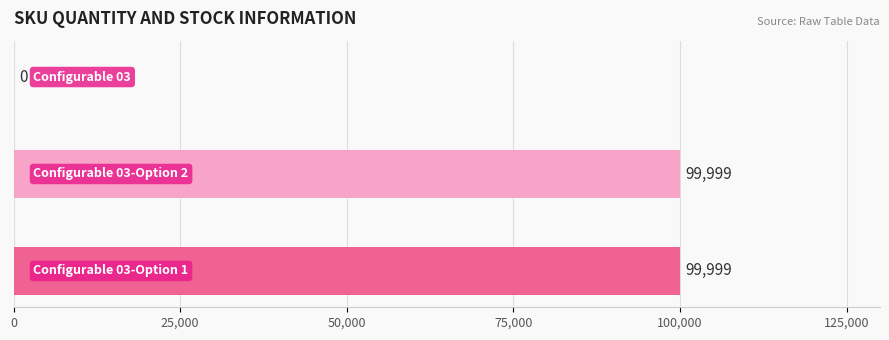

How many values are between 0 and 99999?

3